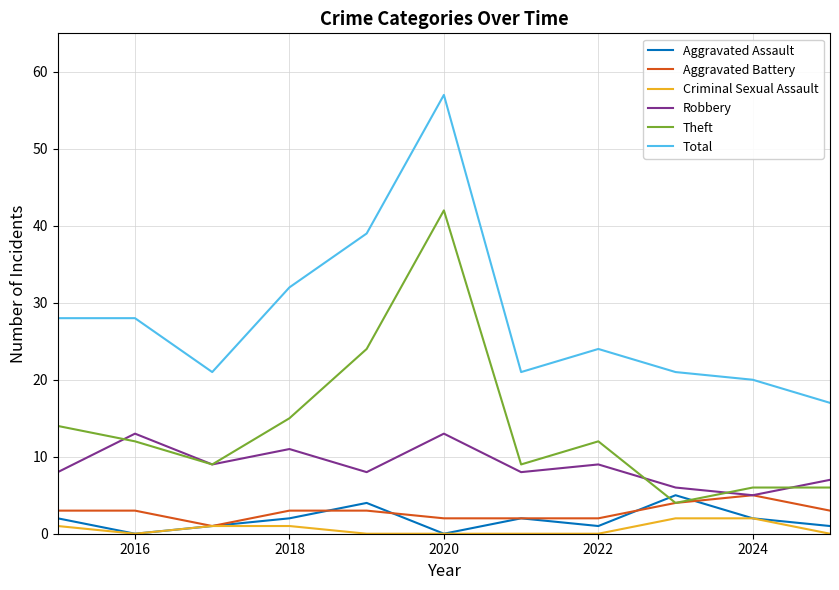

What are all the series names shown in the legend?

Aggravated Assault, Aggravated Battery, Criminal Sexual Assault, Robbery, Theft, Total